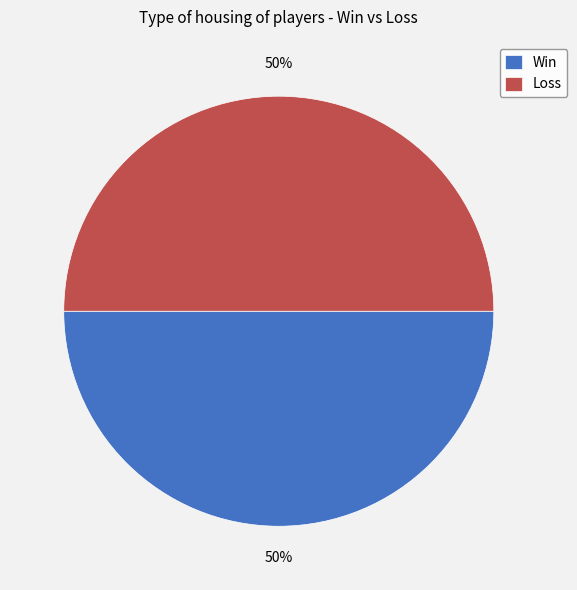

Is the sum of Loss and Win greater than half?

Yes